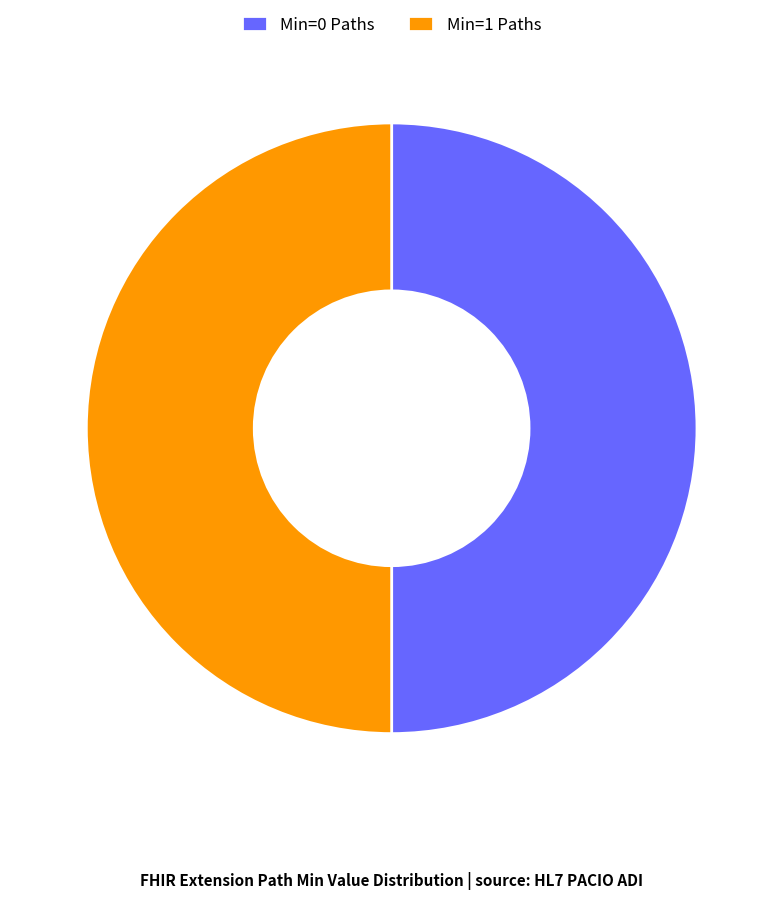

The Min=1 Paths slice represents 37% of the pie. True or false?

False